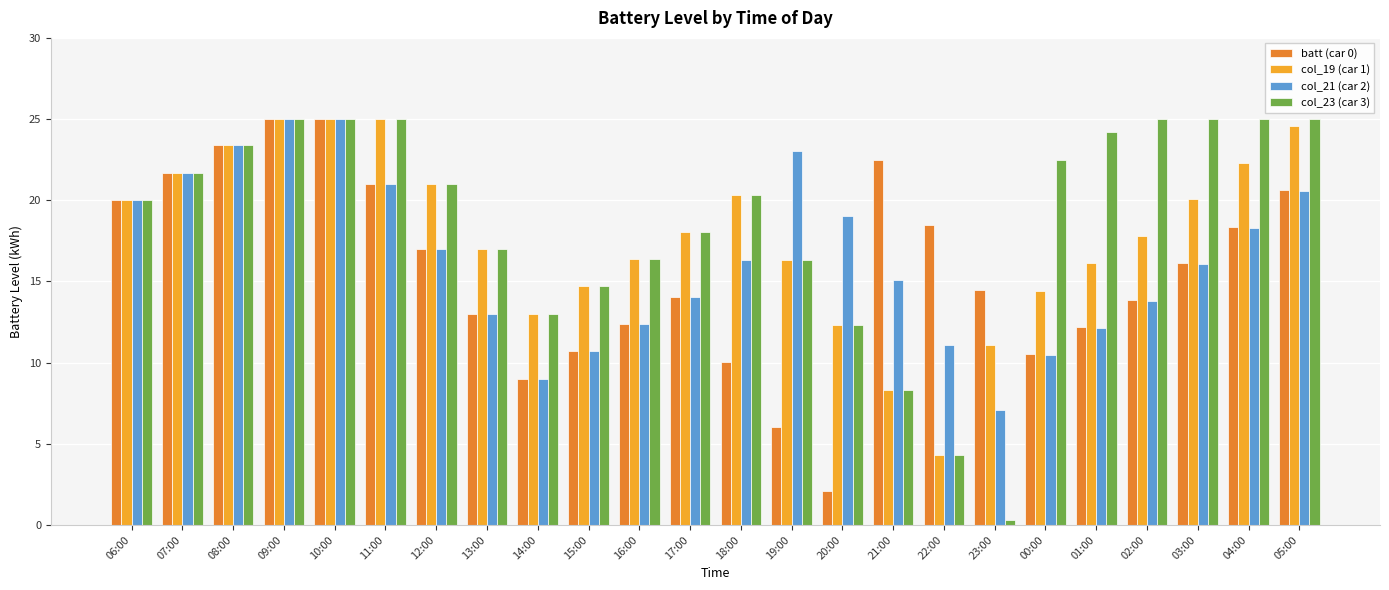

What is the total value across all series at 00:00?

57.9